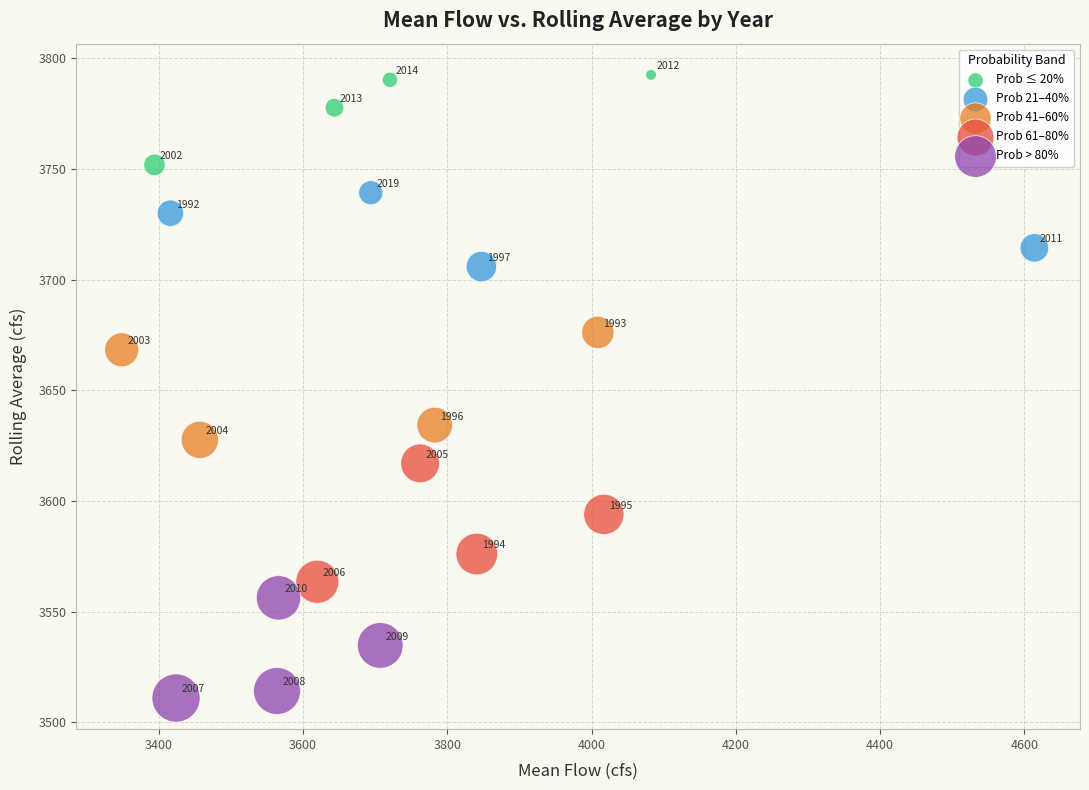

Which series has the largest Y range (max minus min)?

Prob 61–80%